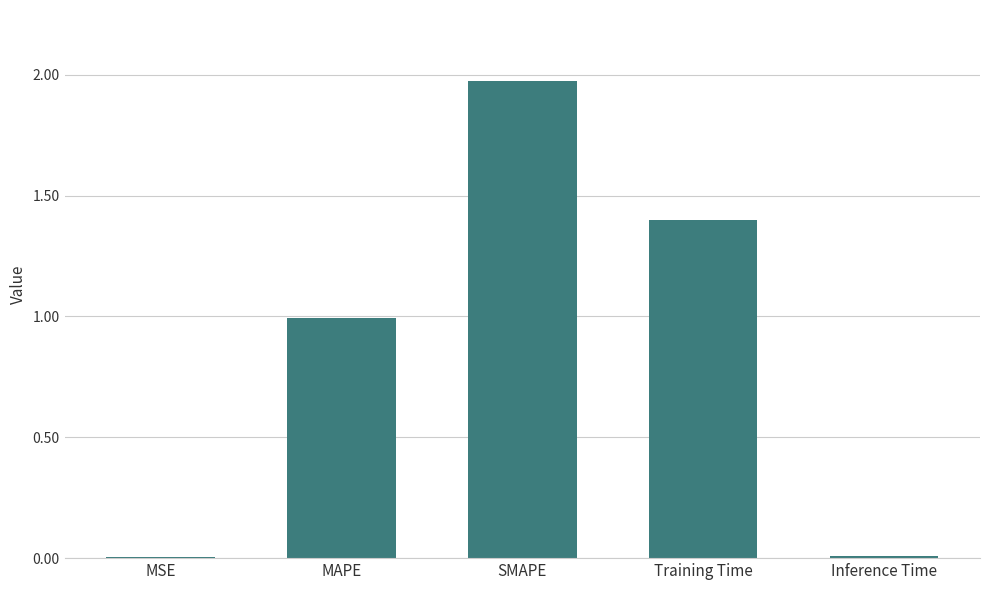

What is the average value?

0.9